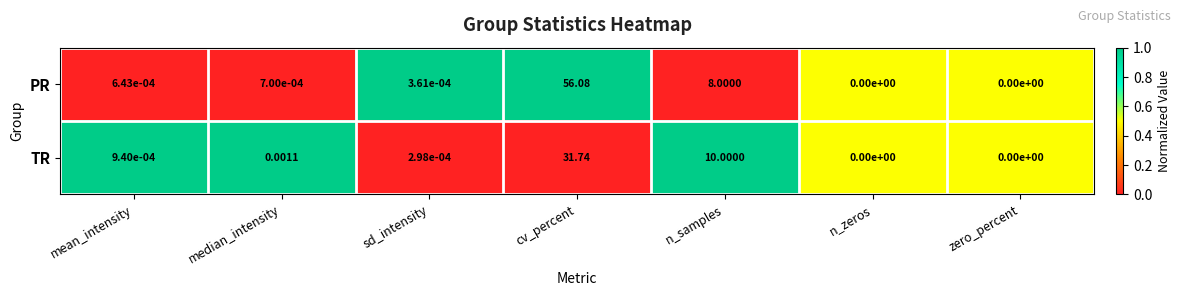

How many values in the TR series exceed 0?

5